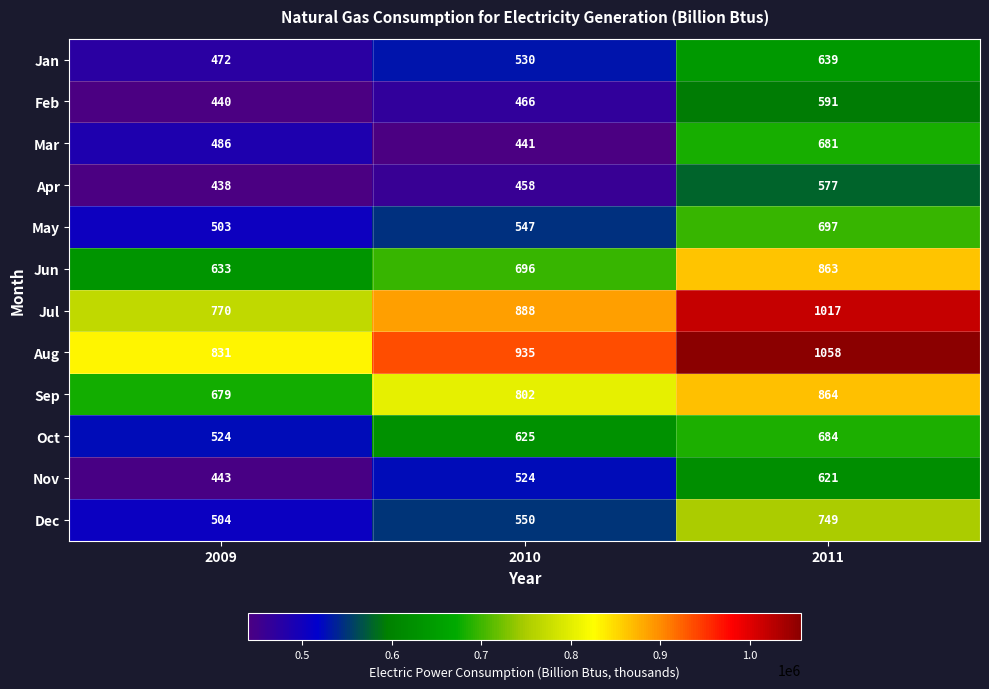

Which series changed the most between 2009 and 2010?

Sep